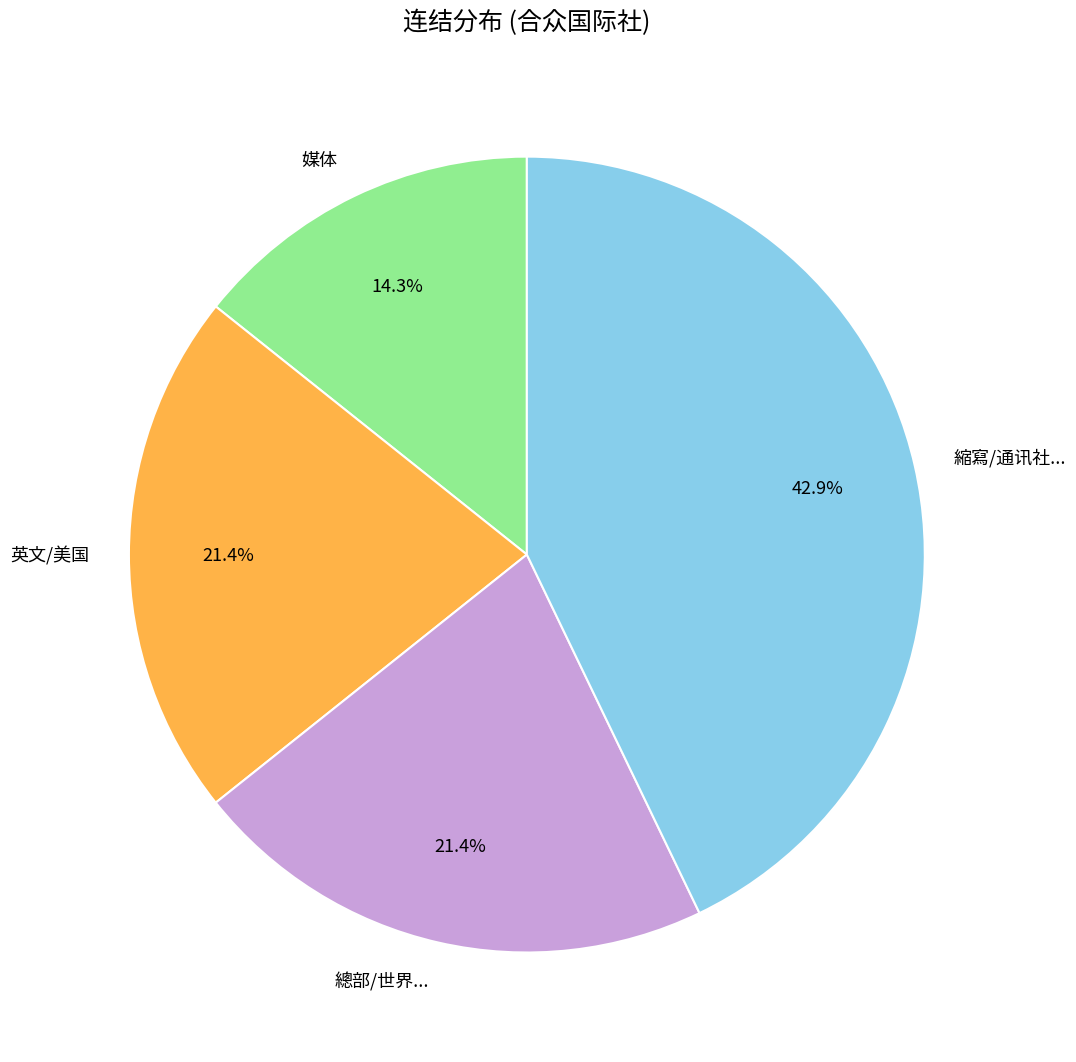

Which has a higher value, 媒体 or 縮寫/通讯社...?

縮寫/通讯社...